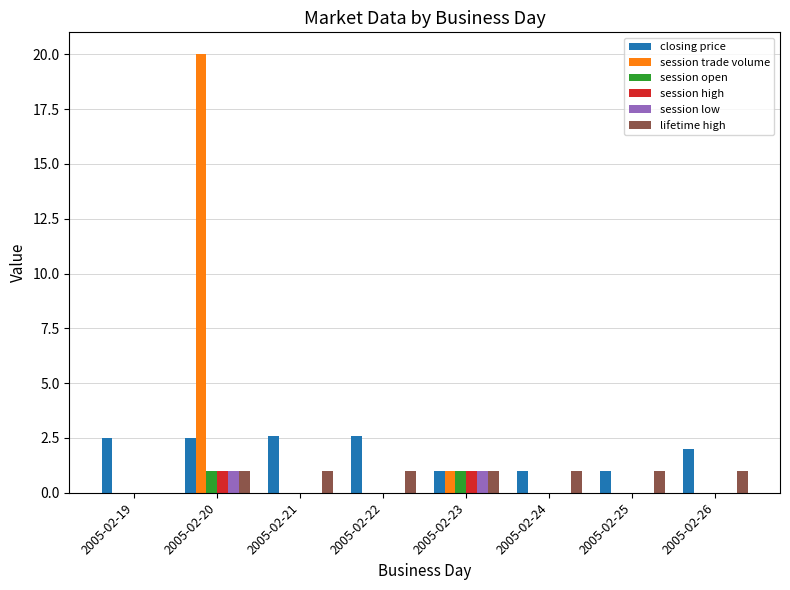

What is the total value across all series at 2005-02-26?

3.0